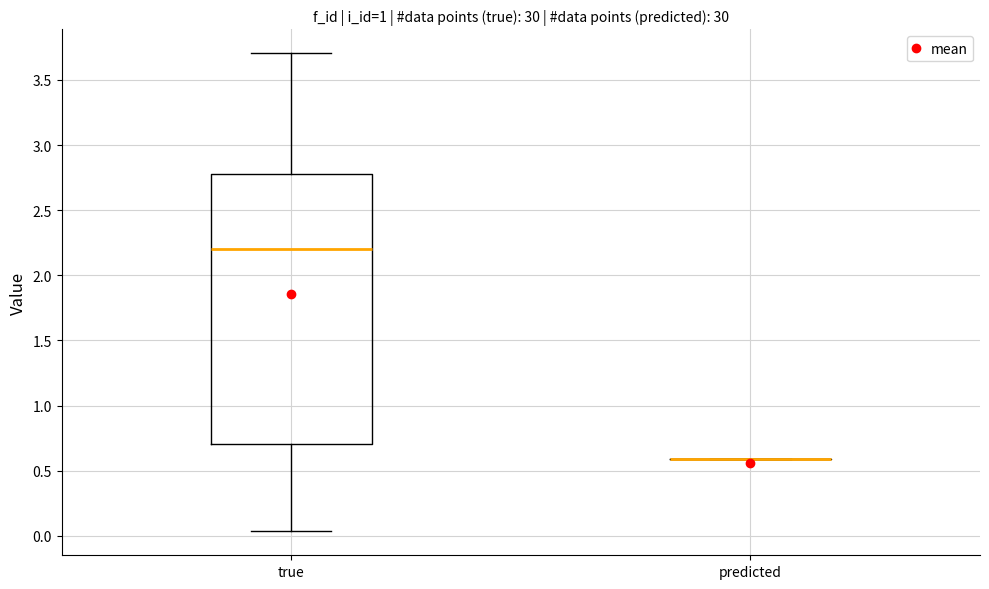

Reading left to right, read every box against the y-axis: the position of its median line, the range the box covers, and the ends of its whiskers. The values are not printed on the chart, so give them approximately, as read against the axis.

true: median 2.20, box 0.70 to 2.80, whiskers 0.05 to 3.70
predicted: box collapsed to a line at 0.60, whiskers 0.60 to 0.60